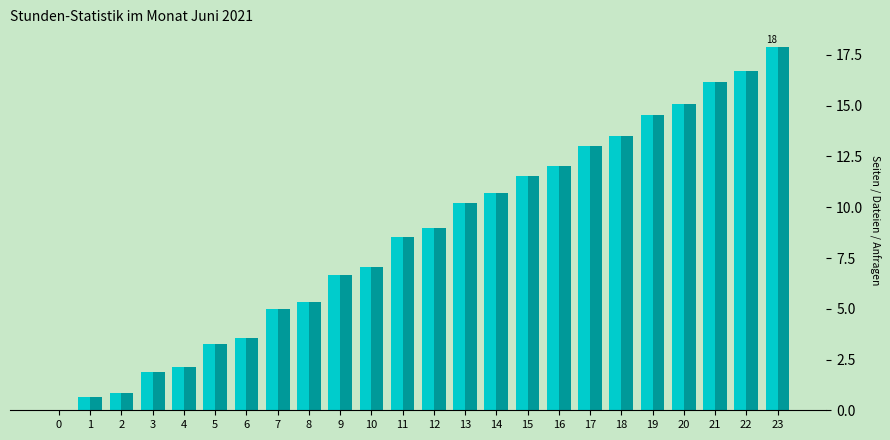

What is the total value across all series at 19?

29.1